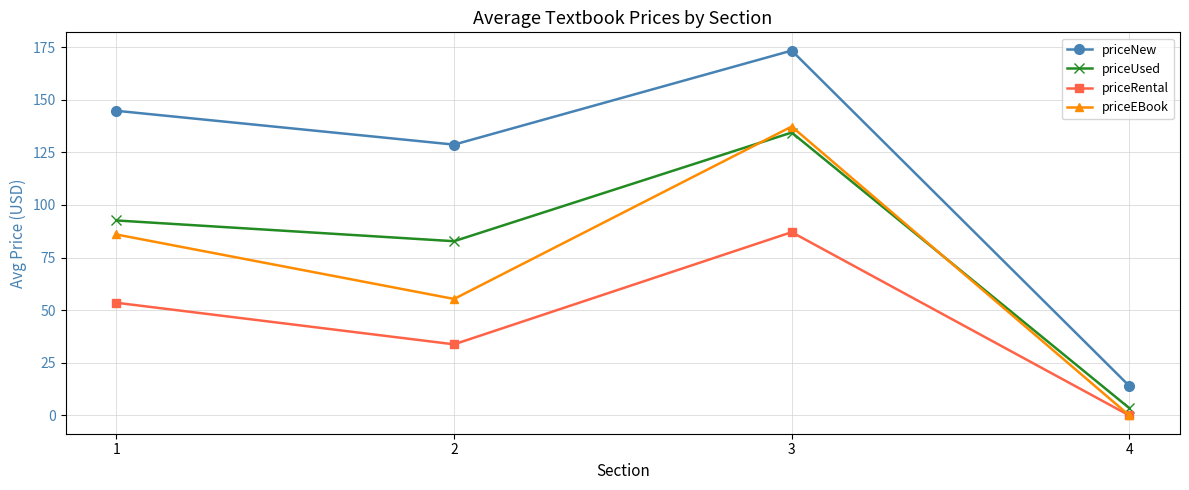

Is the value of priceUsed at 4 greater than the value of priceRental at 4?

Yes